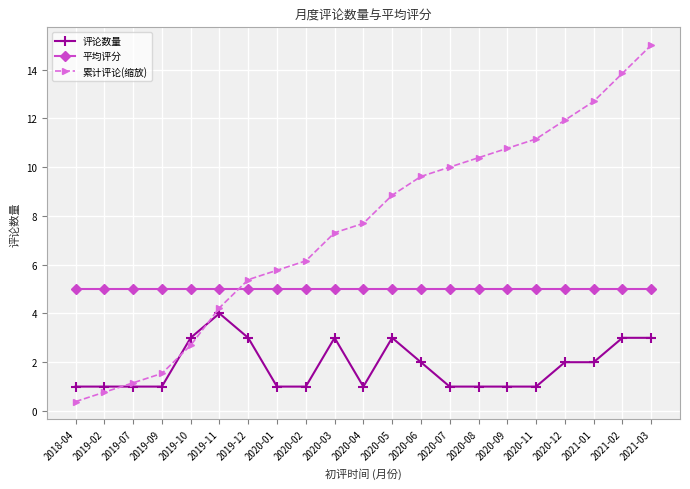

Count the 评论数量 values in the range 1 to 3.

20